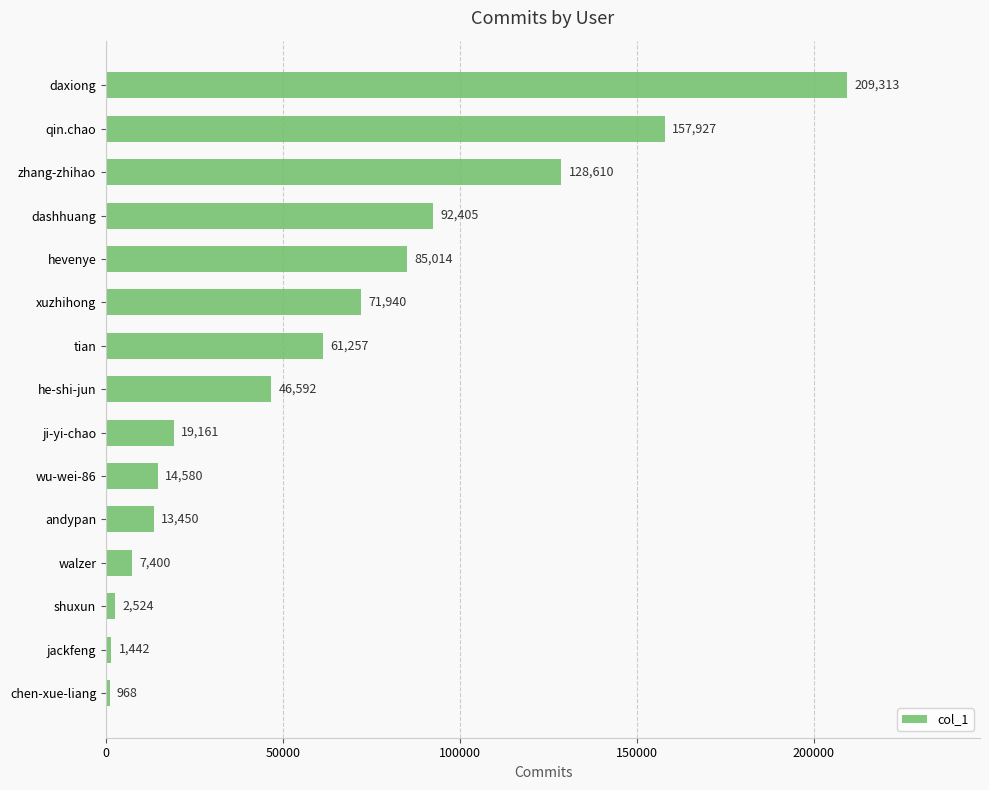

At which category does the chart reach its peak across all series?

daxiong